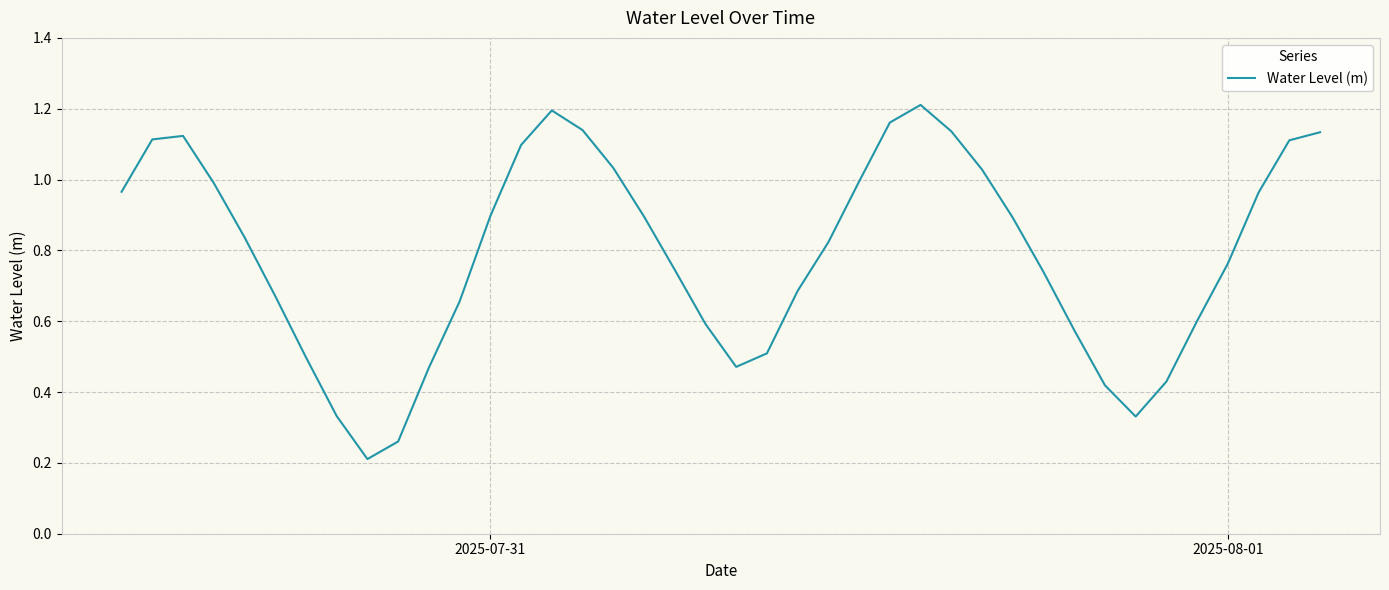

What is the difference between the maximum and minimum values?

1.0